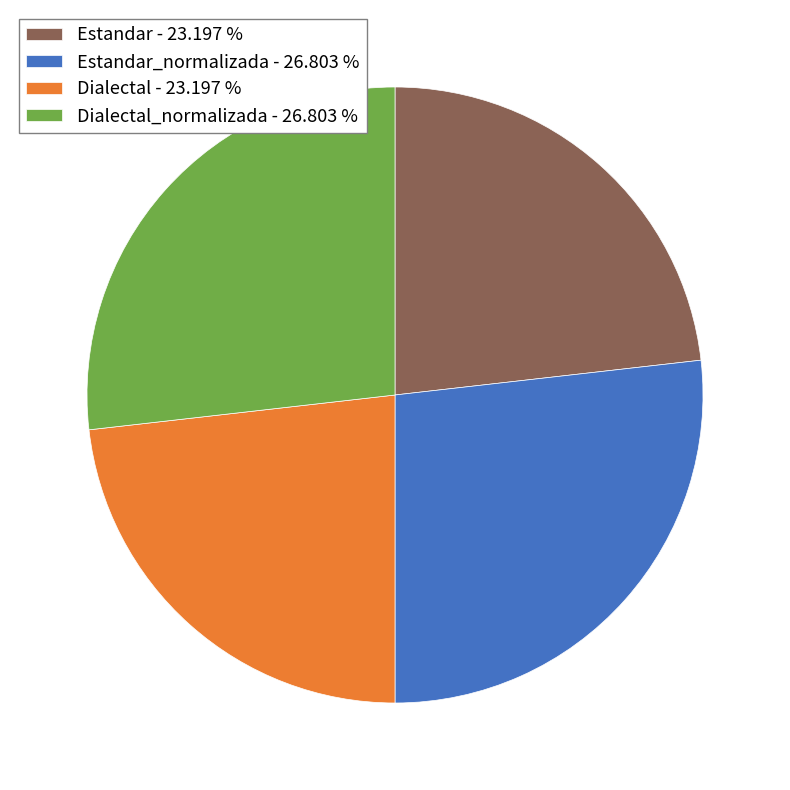

Does any single category account for the majority?

No